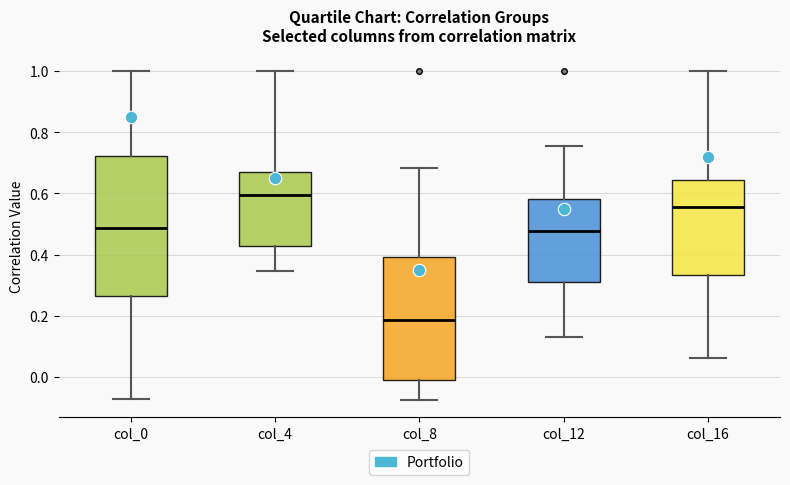

Reading left to right, read every box against the y-axis: the position of its median line, the range the box covers, and the ends of its whiskers. The values are not printed on the chart, so give them approximately, as read against the axis.

col_0: median 0.48, box 0.26 to 0.72, whiskers -0.08 to 1.00
col_4: median 0.60, box 0.42 to 0.66, whiskers 0.34 to 1.00
col_8: median 0.18, box -0.02 to 0.40, whiskers -0.08 to 0.68
col_12: median 0.48, box 0.32 to 0.58, whiskers 0.12 to 0.76
col_16: median 0.56, box 0.34 to 0.64, whiskers 0.06 to 1.00